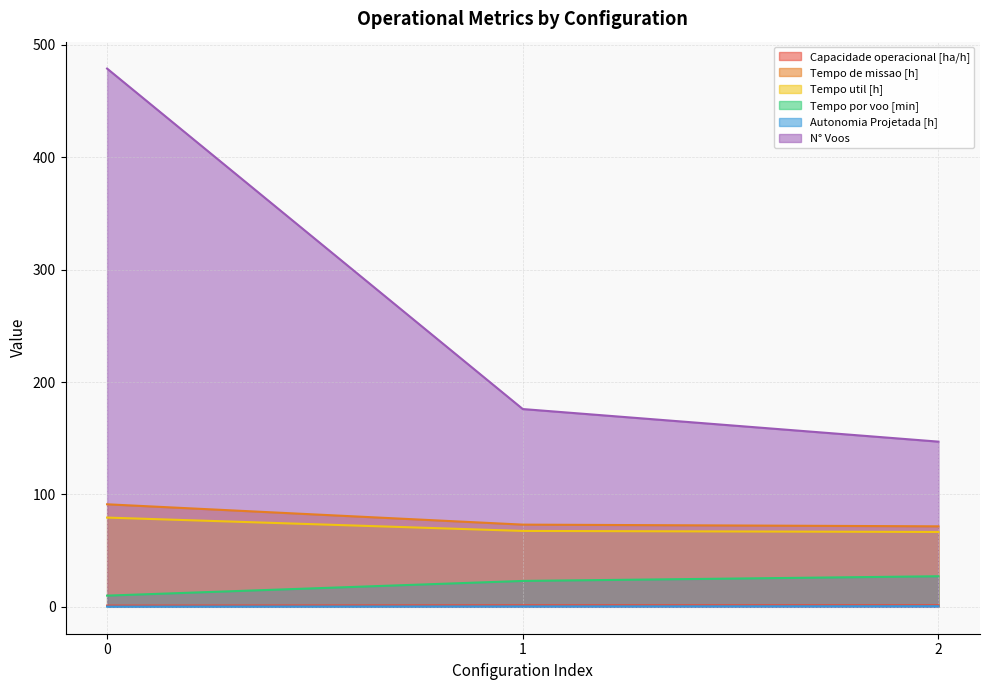

At how many categories does at least one series exceed 408?

1